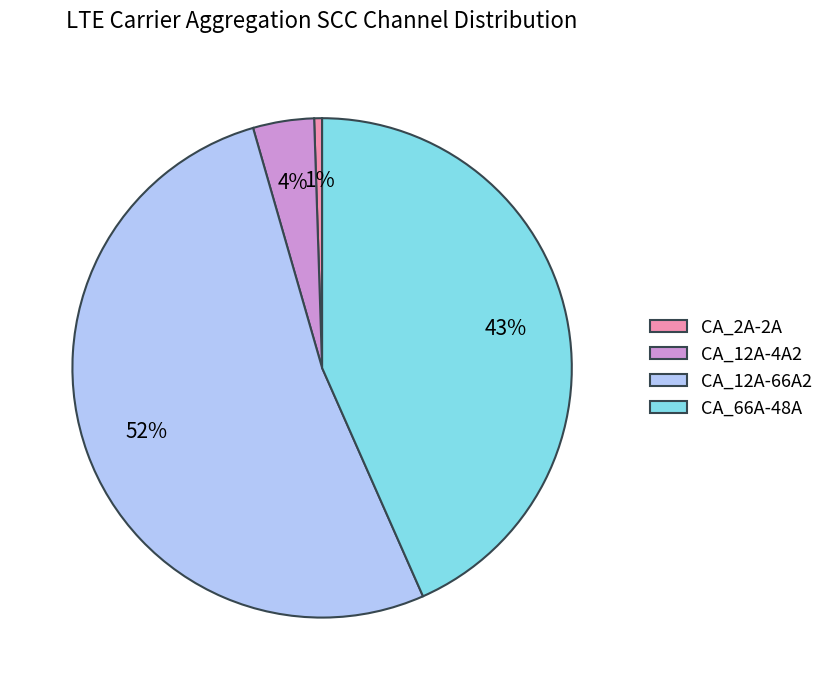

Do CA_66A-48A and CA_12A-66A2 together represent more than half of the pie?

Yes